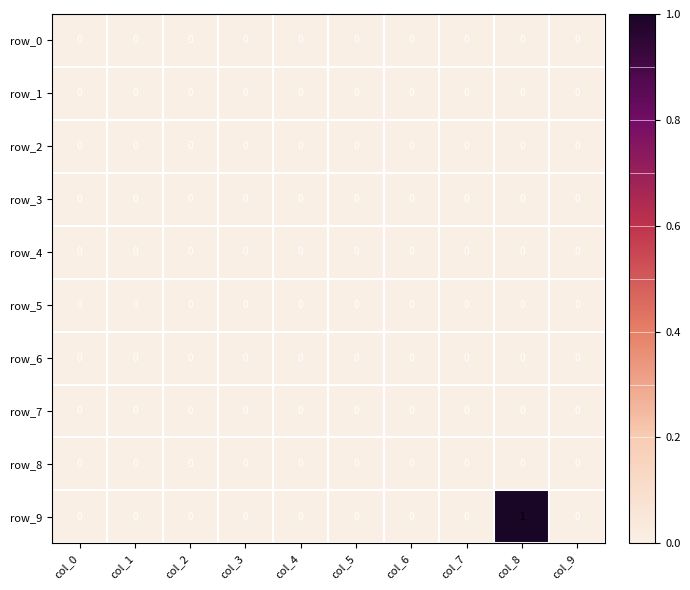

Which series has the widest spread of values?

row_9